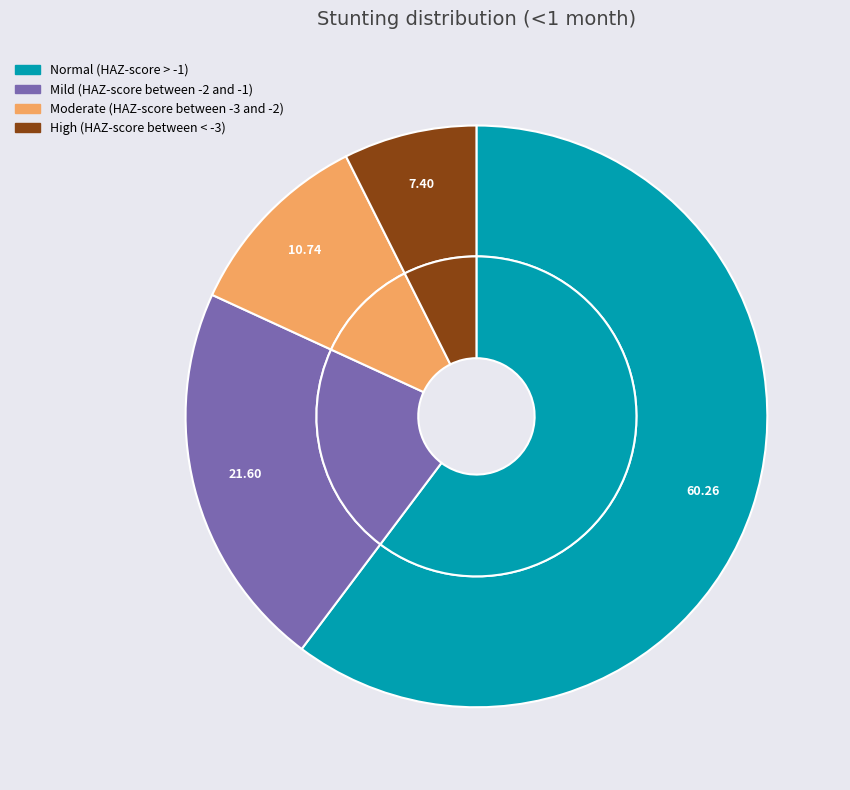

How many slices are in this pie chart?

4